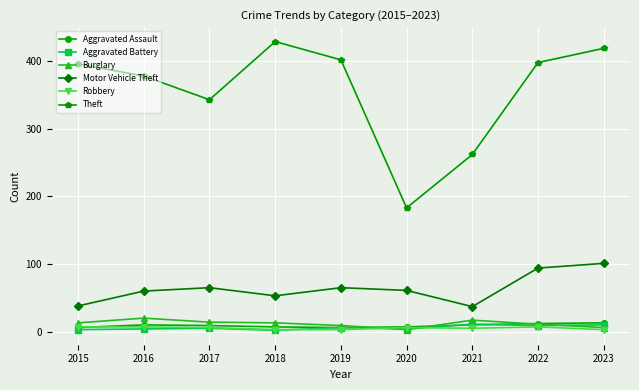

In Theft, how many points are higher than both neighbors (excluding endpoints)?

1